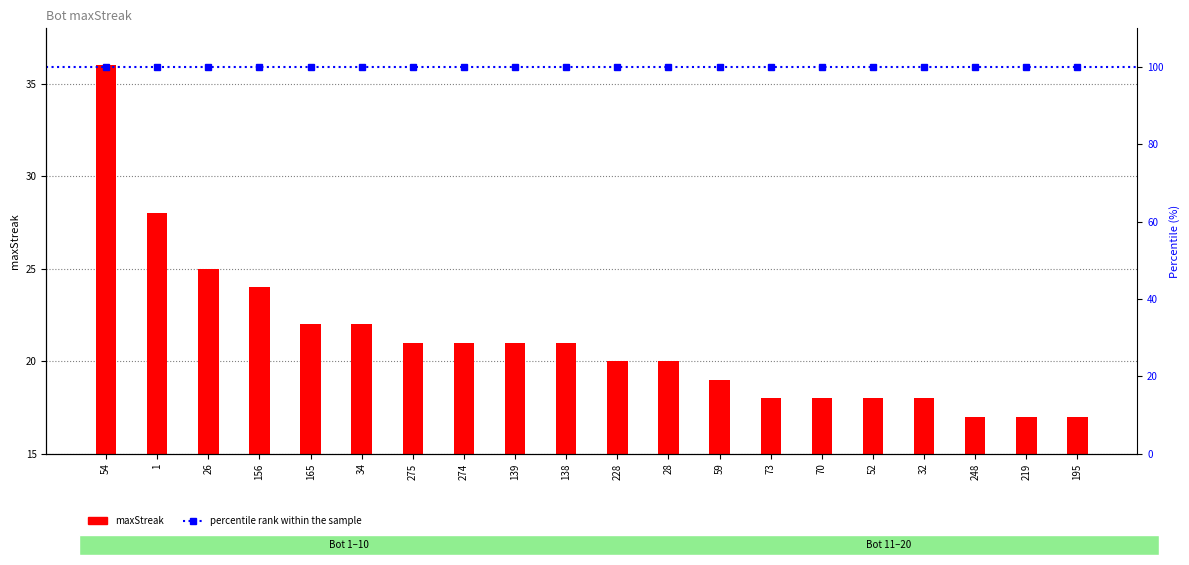

What is the sum of the values at 54 and 165?

58